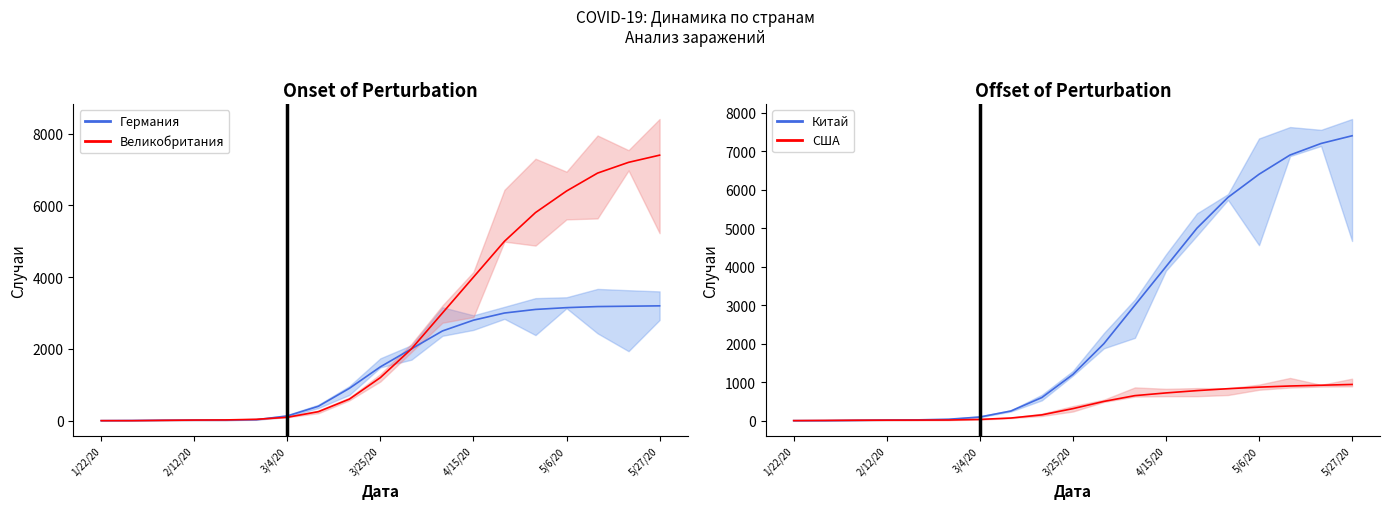

List the series in order of their peak value, highest first.

Великобритания, Китай, Германия, США